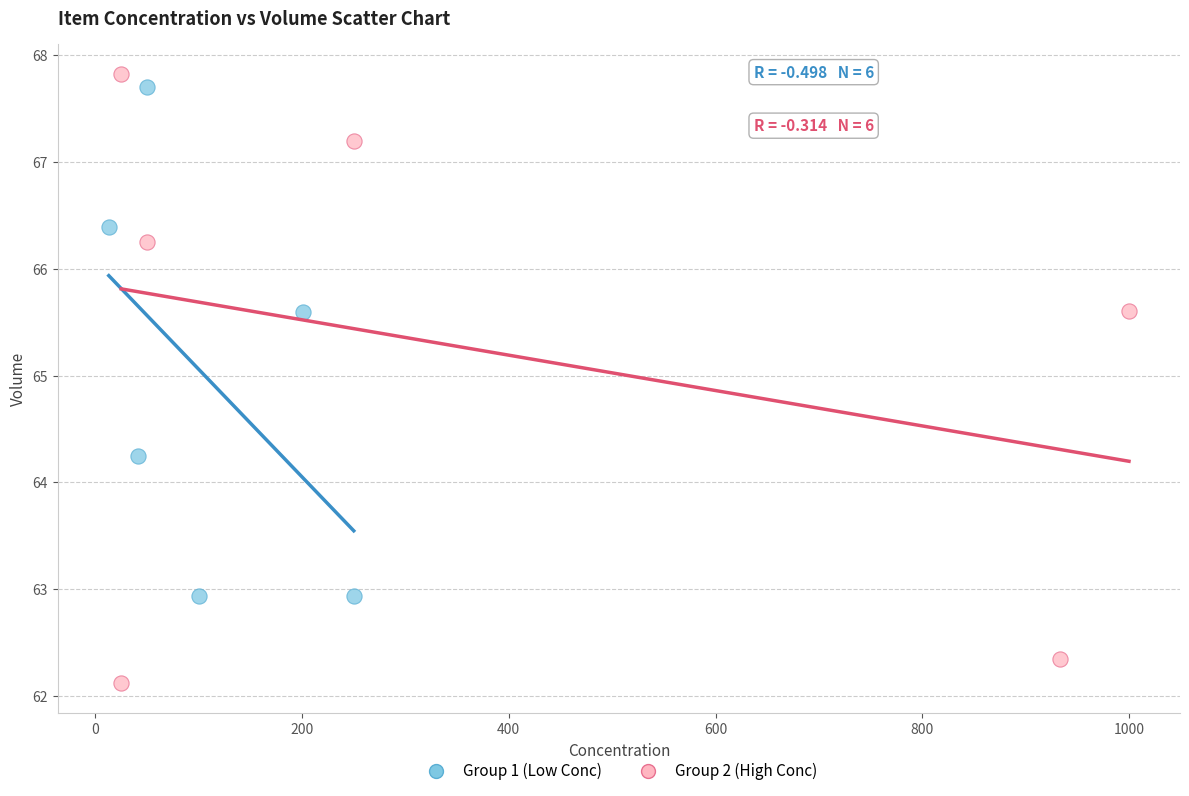

Which series contains the lowest Y value?

Group 2 (High Conc)